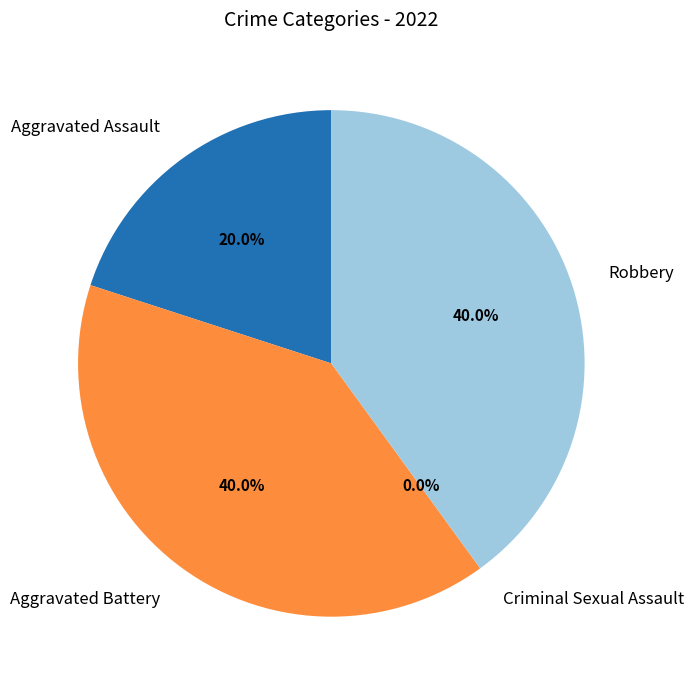

Is it true that Robbery is 54% of the pie?

False